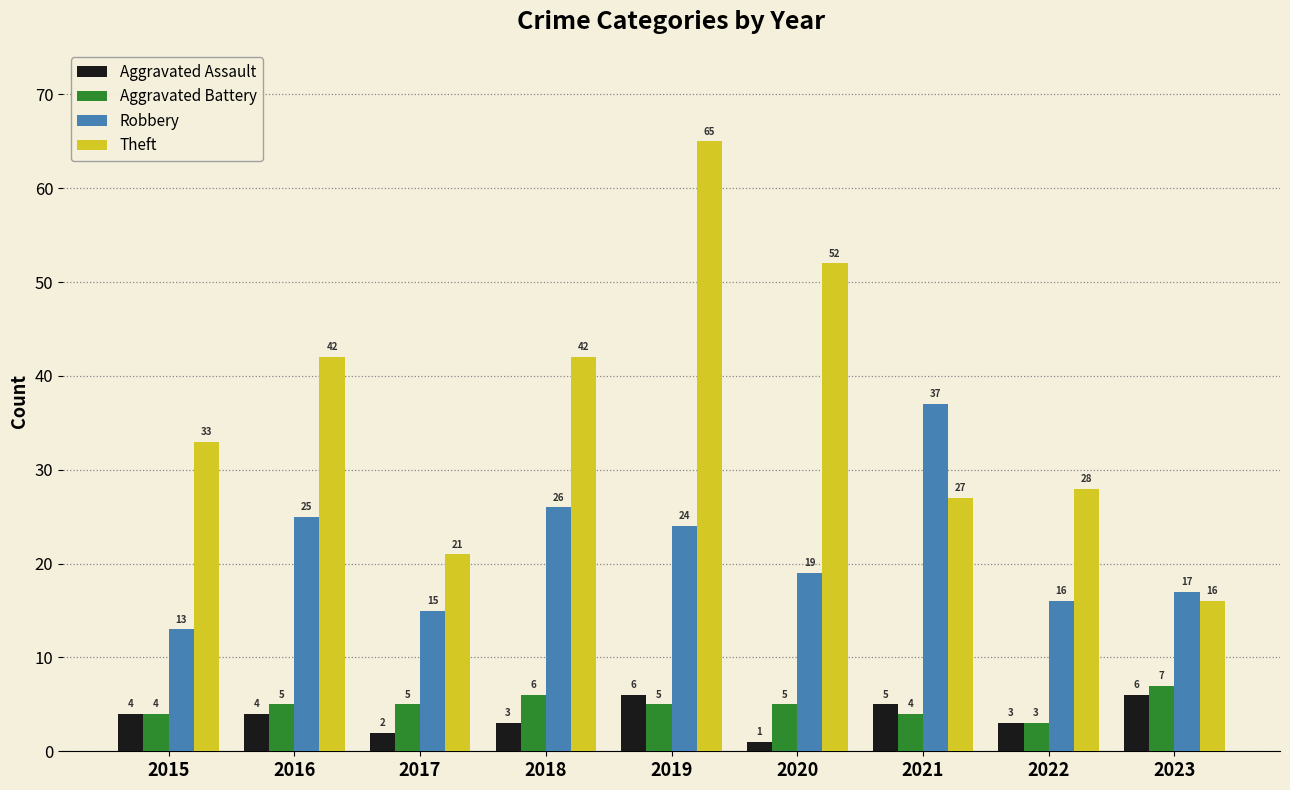

Between 2017 and 2019, which series saw the biggest shift?

Theft